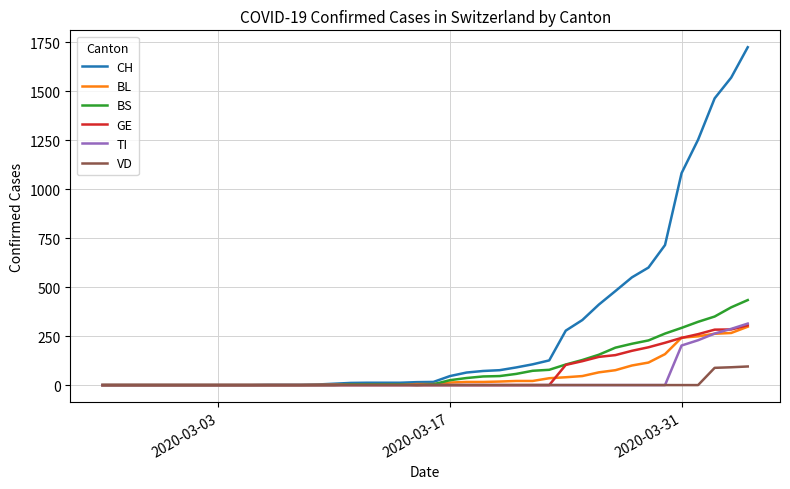

Which series has the largest range (max minus min)?

CH